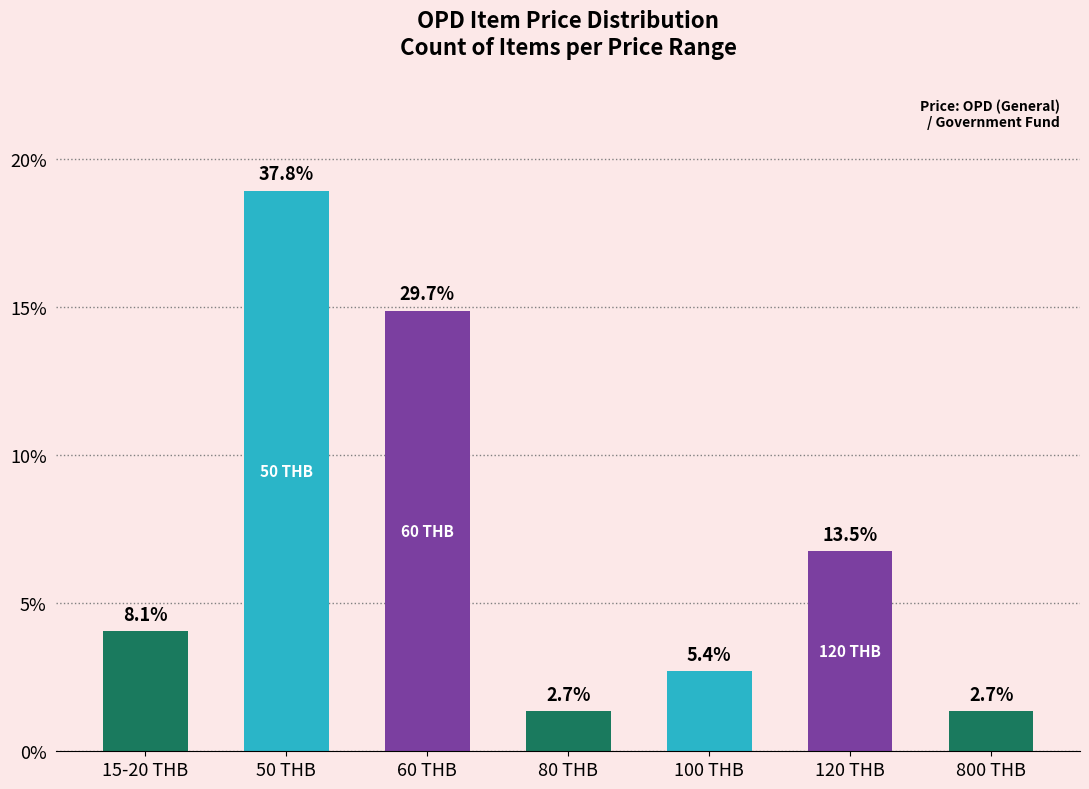

What is the value of the 2nd bar from the left?

37.8